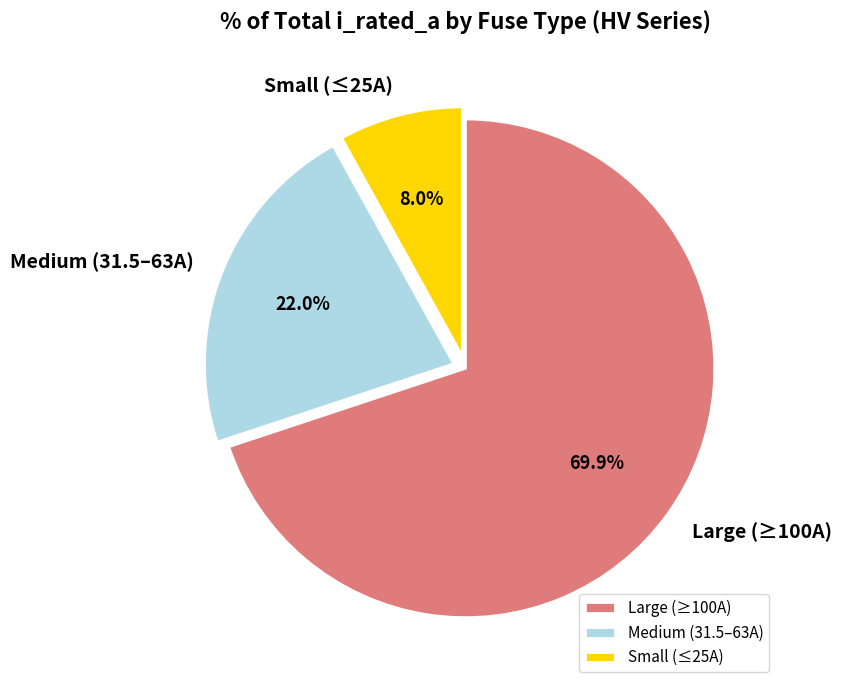

How many segments does this pie chart have?

3